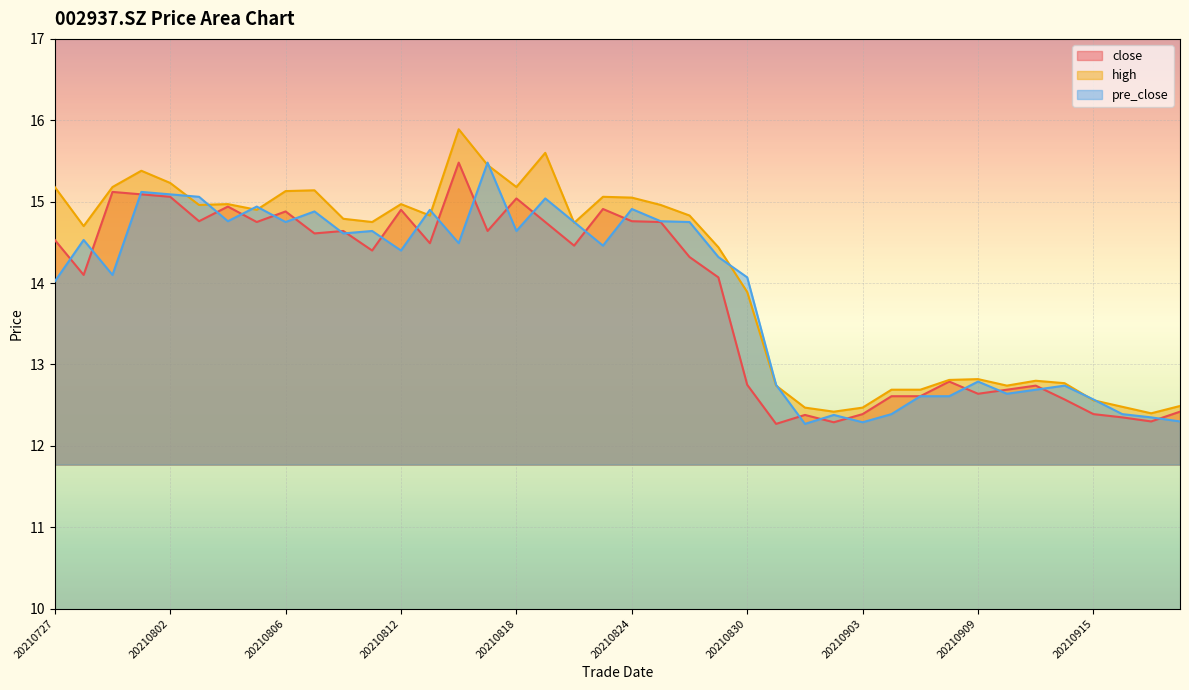

Is the value of close at 20210803 greater than the value of pre_close at 20210812?

Yes